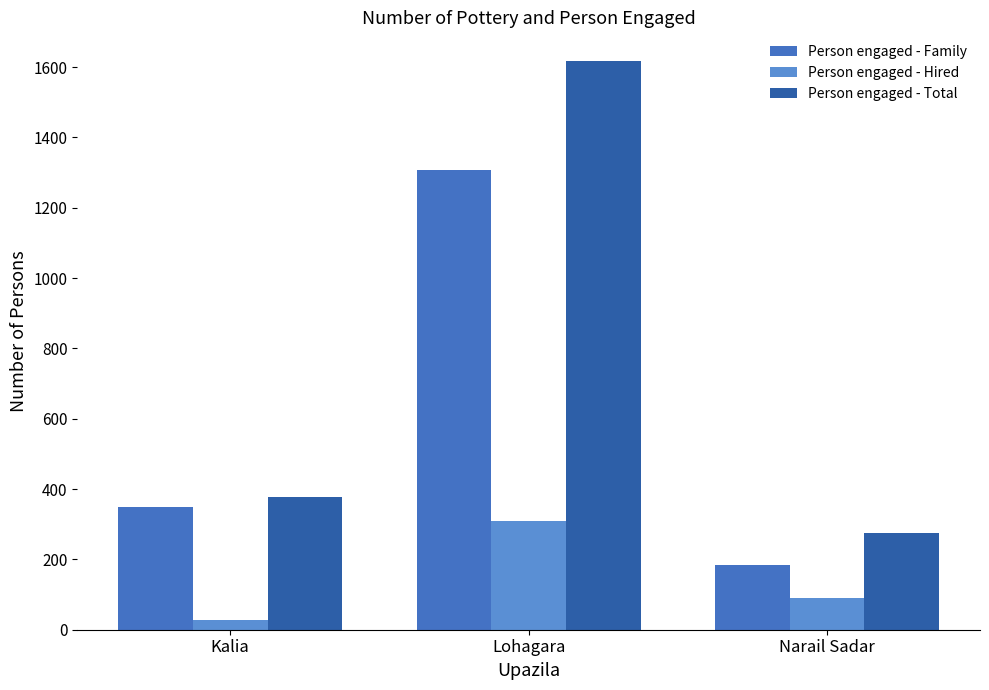

What is the label of the 2nd bar from the right?

Lohagara